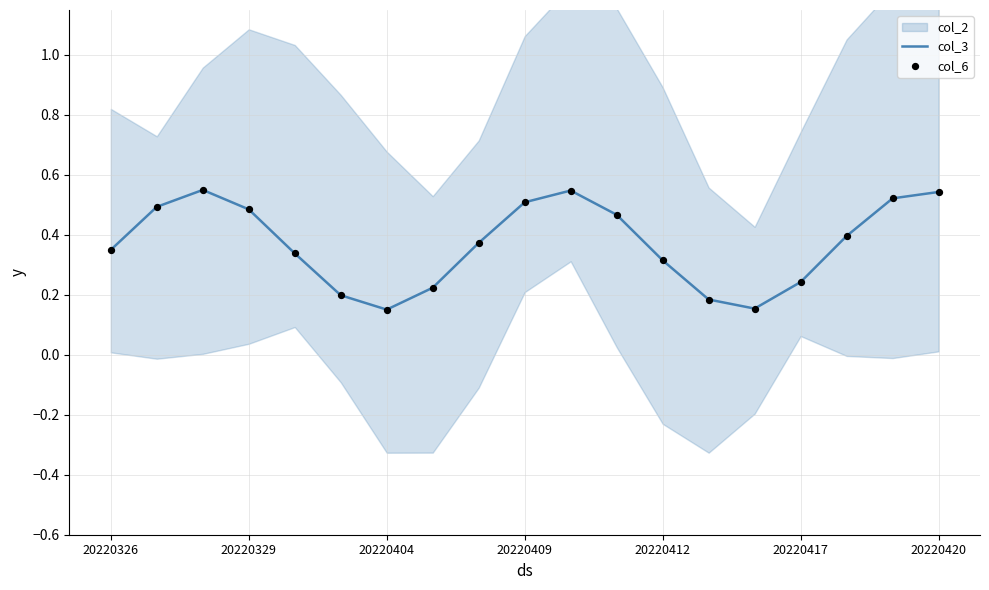

At how many categories does at least one series exceed 0?

19